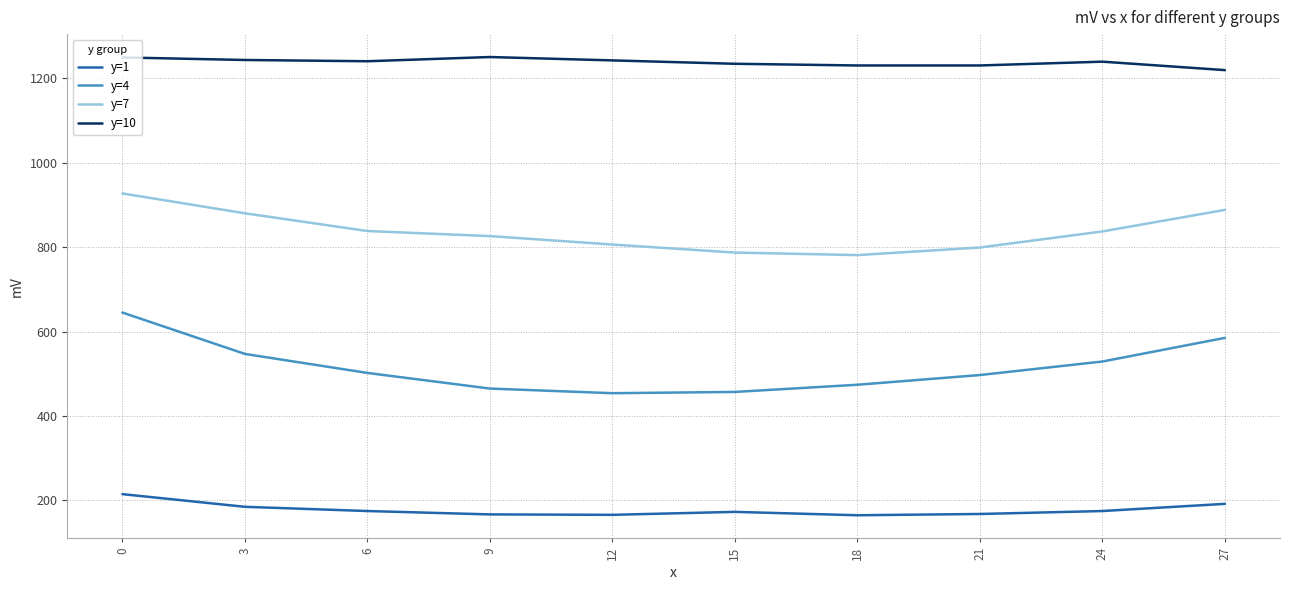

What is the smallest value displayed?

165